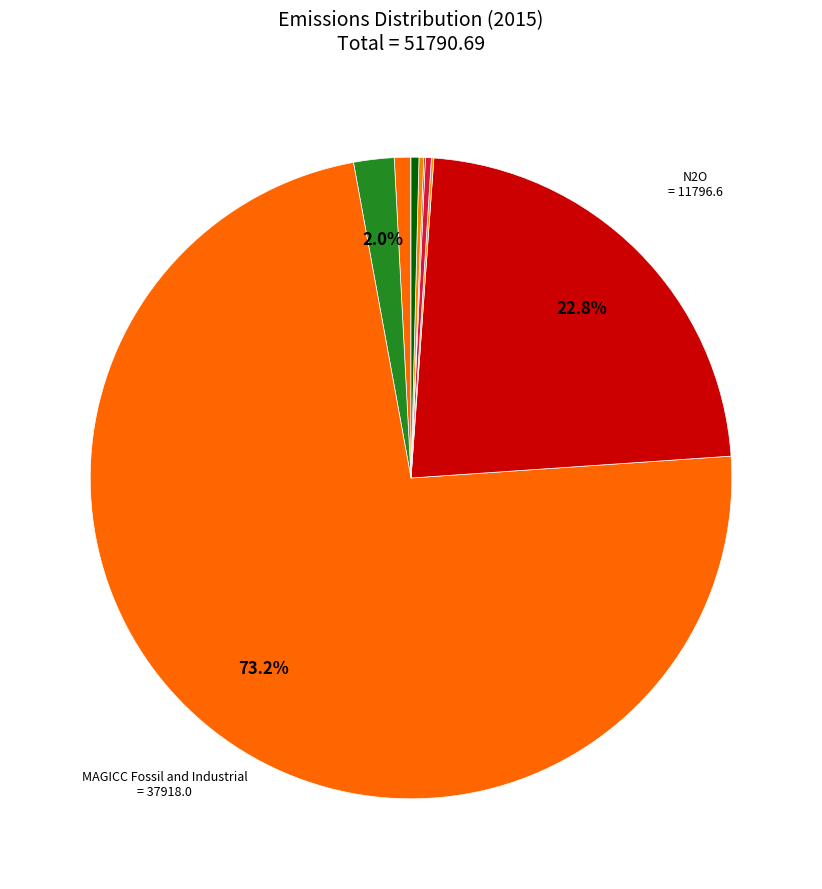

Which category accounts for the majority?

Emissions|CO2|MAGICC Fossil and Industrial